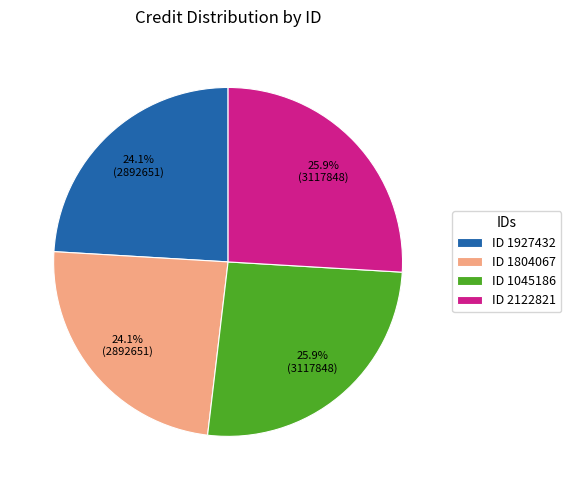

Does ID 1045186 account for over 50% of the chart?

No